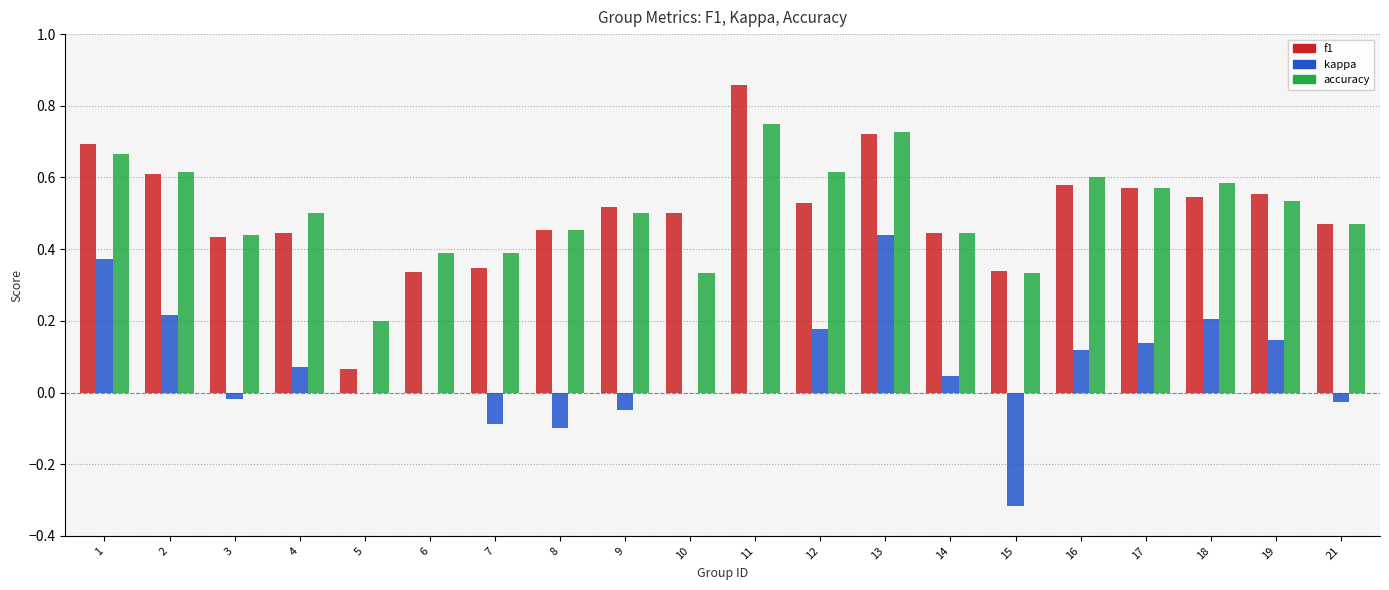

Is the value of f1 at 10 greater than the value of kappa at 19?

Yes